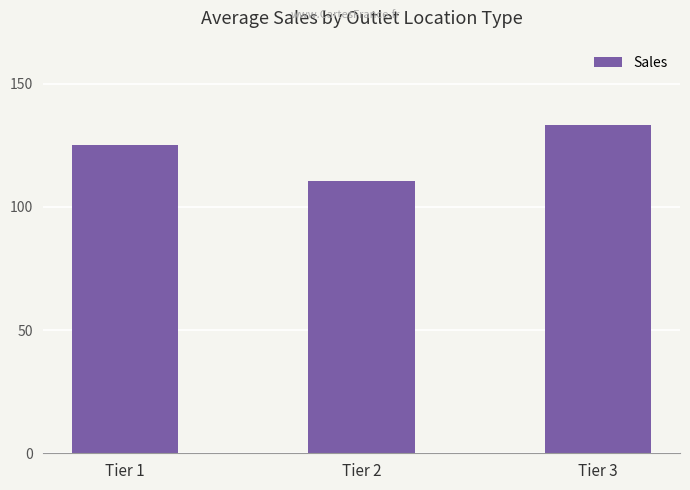

What is the smallest value displayed?

110.6